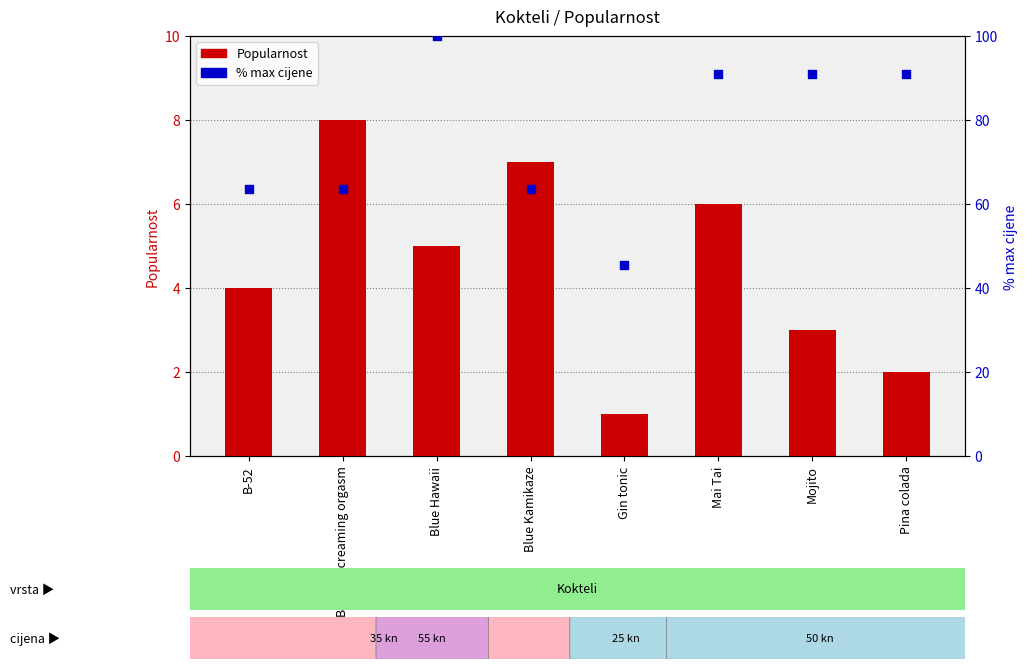

What are all the series names shown in the legend?

Popularnost, % max cijene